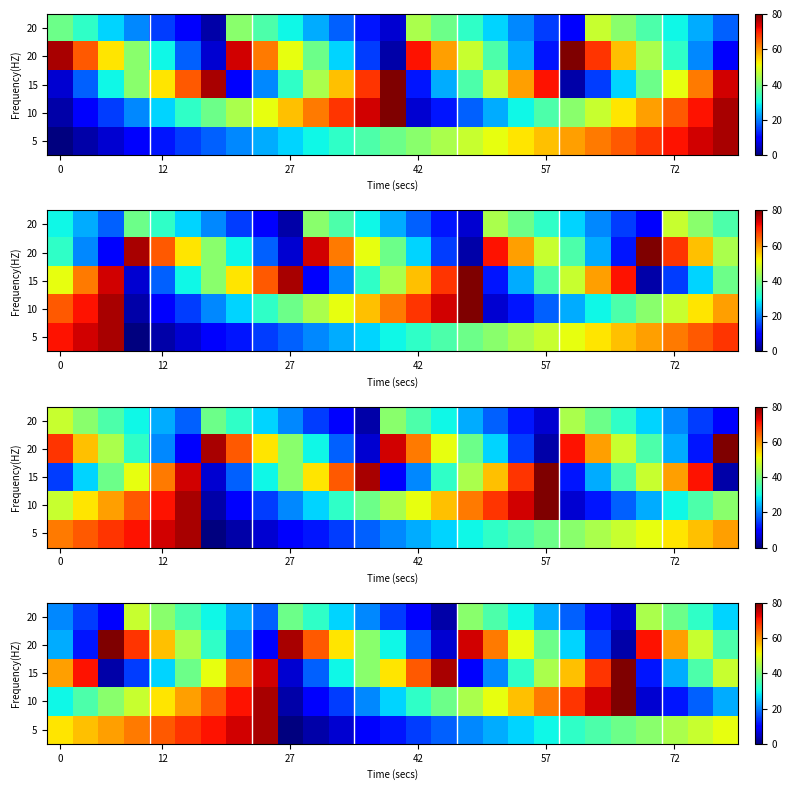

What is the total value across all series at 15?

142.2